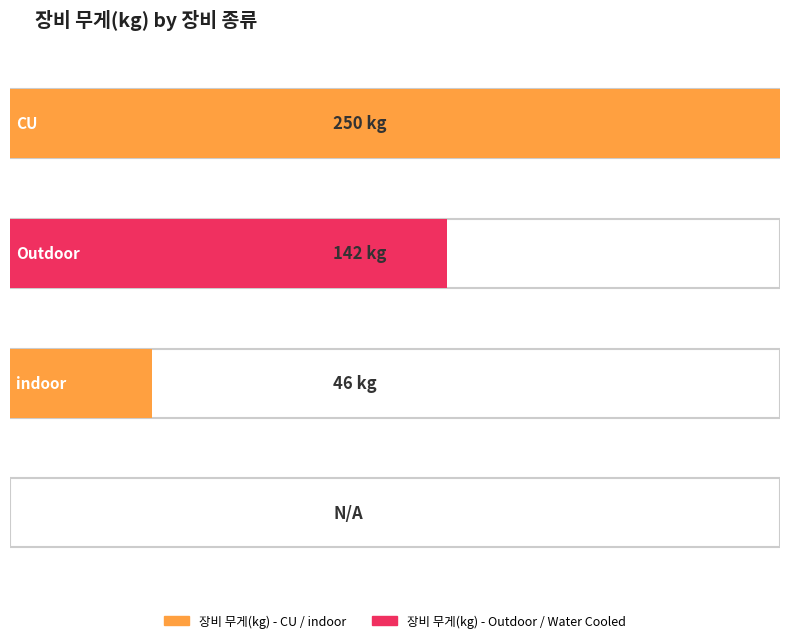

Rank the categories by value from highest to lowest.

CU, Outdoor, indoor, Water Cooled